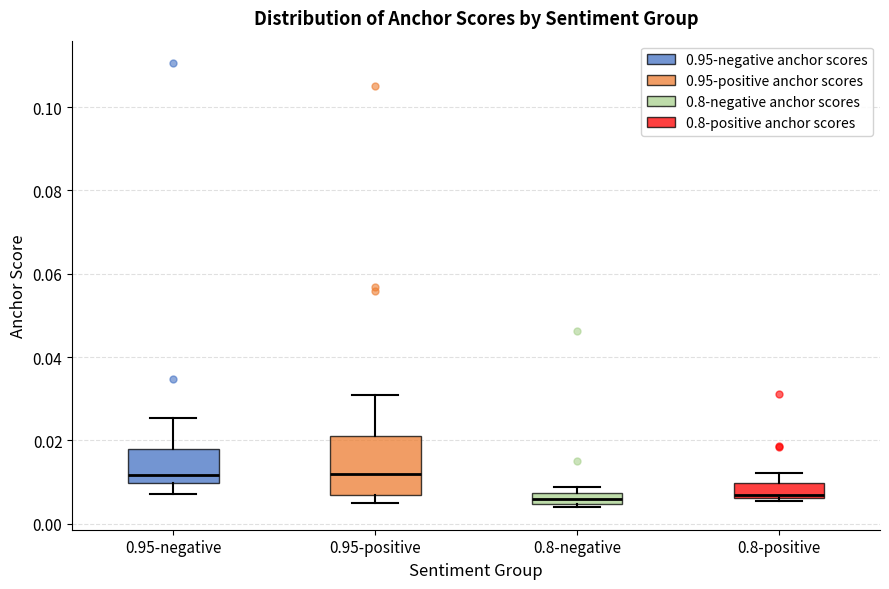

Where does the upper whisker of the box for 0.8-positive end on the y-axis? The values are not printed on the chart, so give them approximately, as read against the axis.

0.012